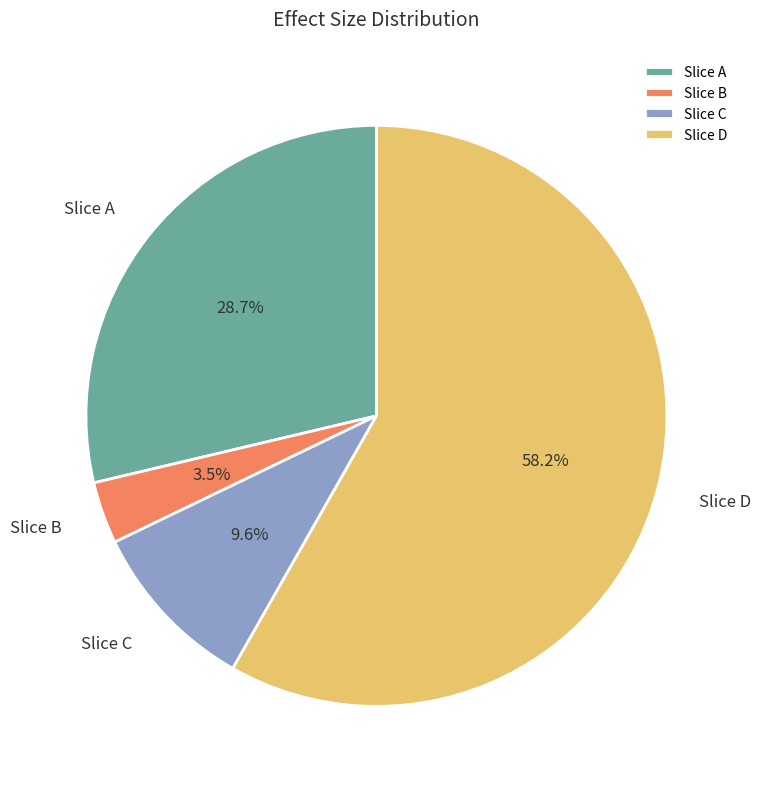

Do Slice A and Slice B together represent more than half of the pie?

No